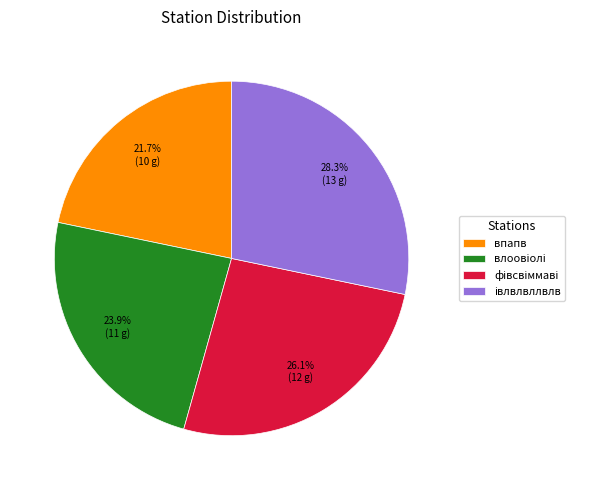

How many segments does this pie chart have?

4